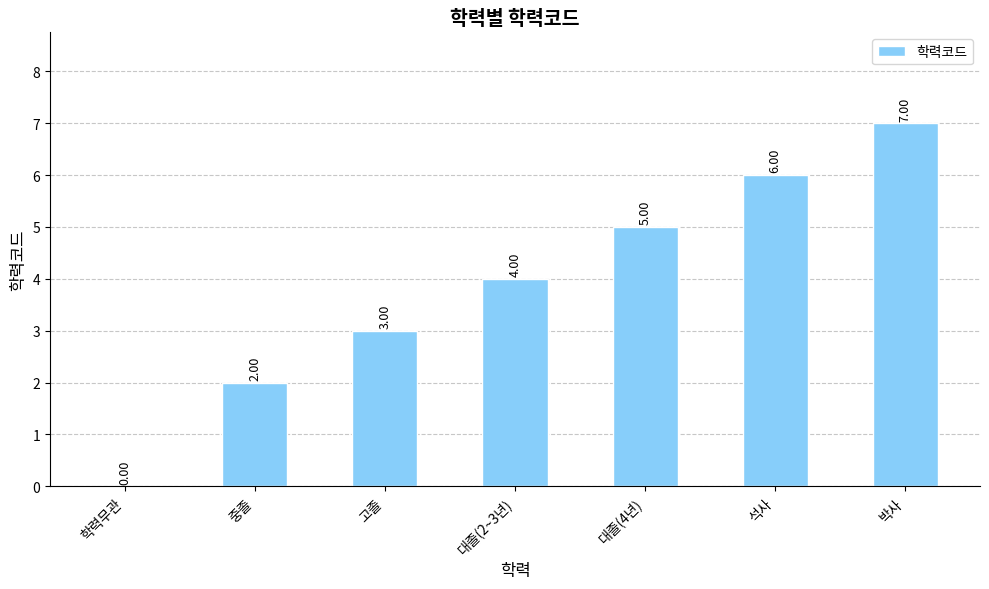

Where is the data nearest to the value 3?

고졸